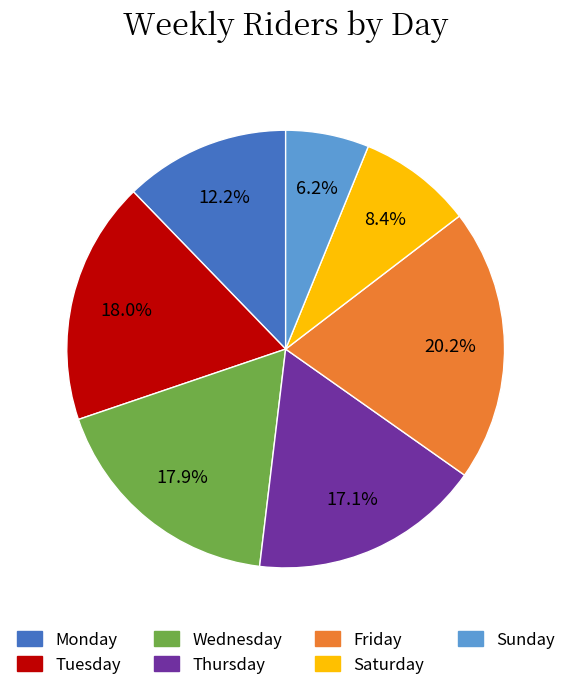

What percentage do Monday and Friday together represent?

32.4%